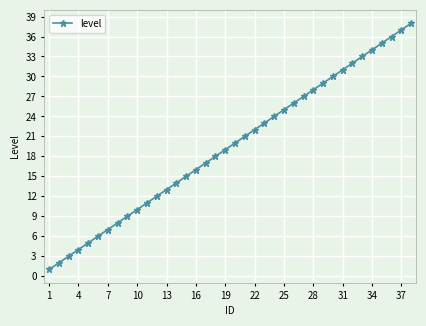

Reading left to right, extract all data points from this chart.

1	2	3	4	5	6	7	8	9	10	11	12	13	14	15	16	17	18	19	20	21	22	23	24	25	26	27	28	29	30	31	32	33	34	35	36	37	38